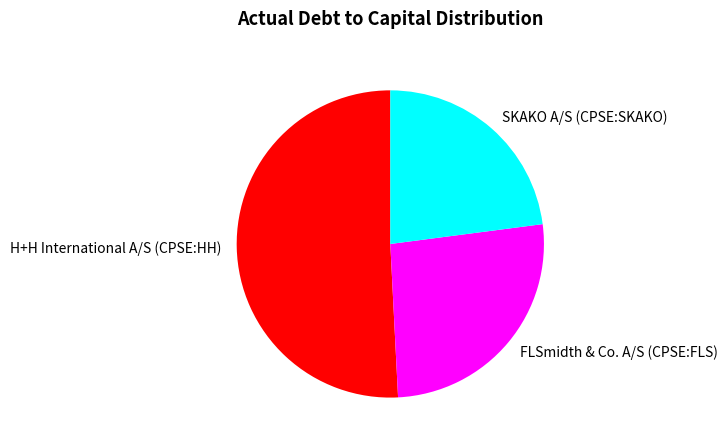

What is the majority slice?

H+H International A/S (CPSE:HH)